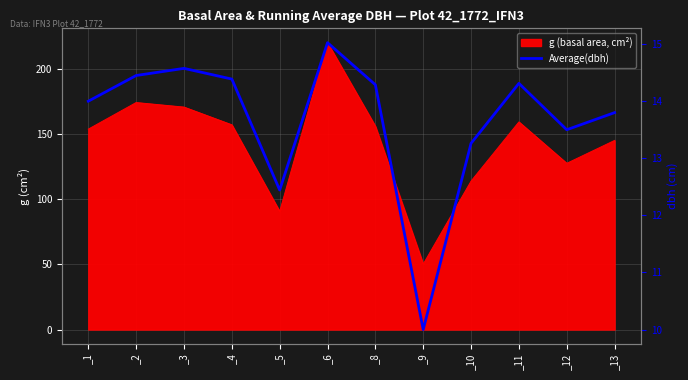

Reading left to right, what are all the values shown in this chart?

14.0	14.4	14.6	14.4	12.4	15.0	14.3	10.0	13.3	14.3	13.5	13.8